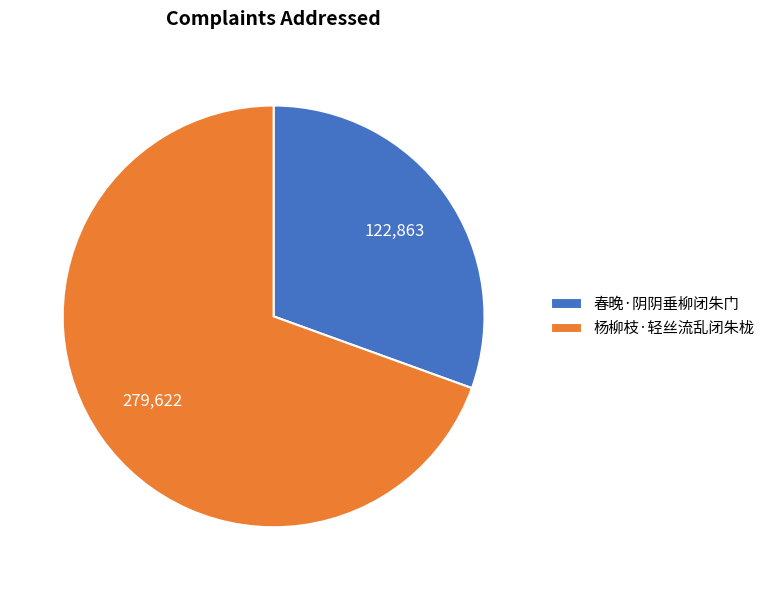

Combined, do 杨柳枝·轻丝流乱闭朱栊 and 春晚·阴阴垂柳闭朱门 account for over 50%?

Yes